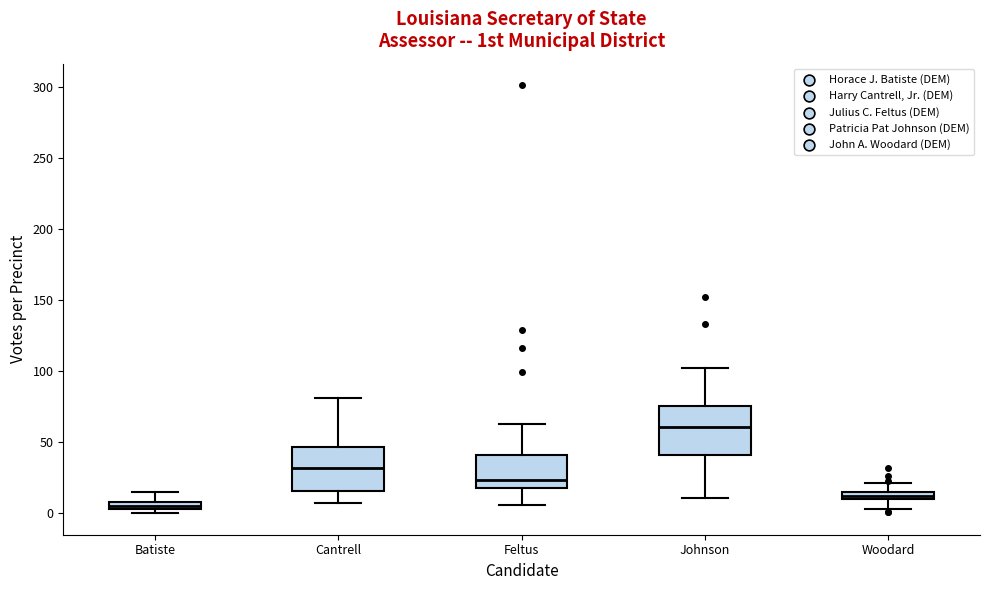

Where does the upper whisker of the box for Batiste end on the y-axis? The values are not printed on the chart, so give them approximately, as read against the axis.

15